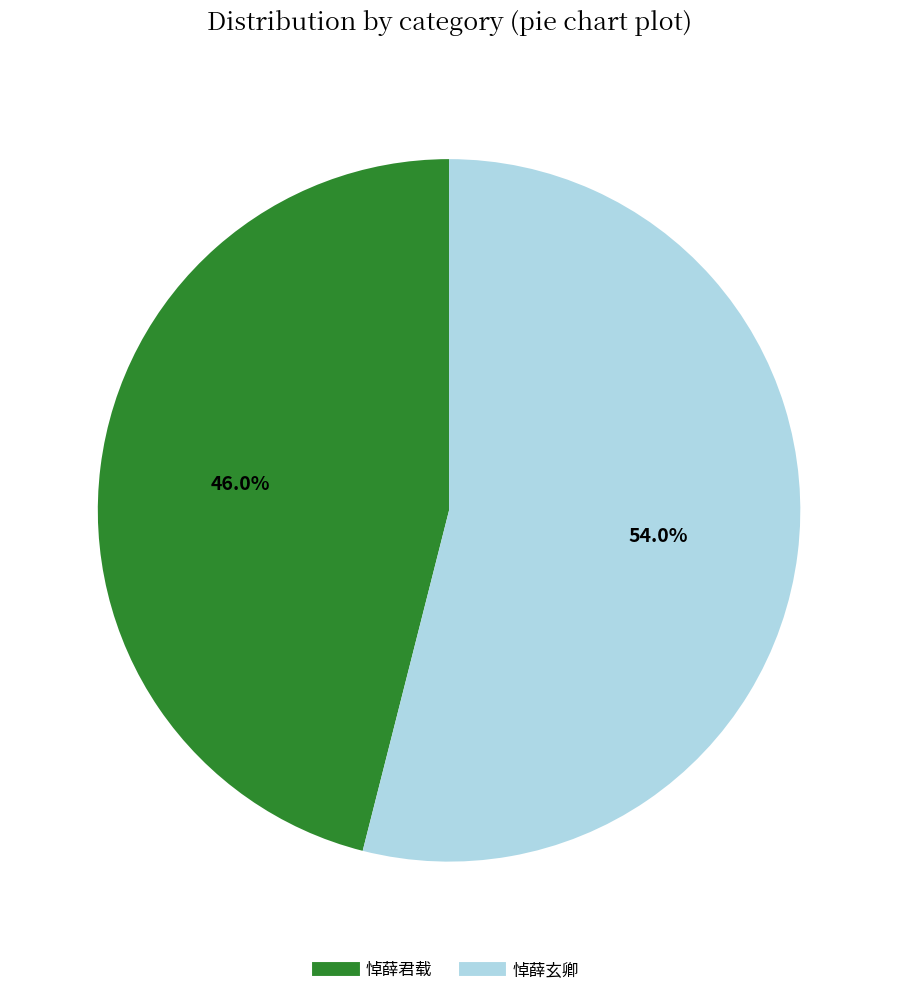

Which slice represents more than half of the pie?

悼薛玄卿